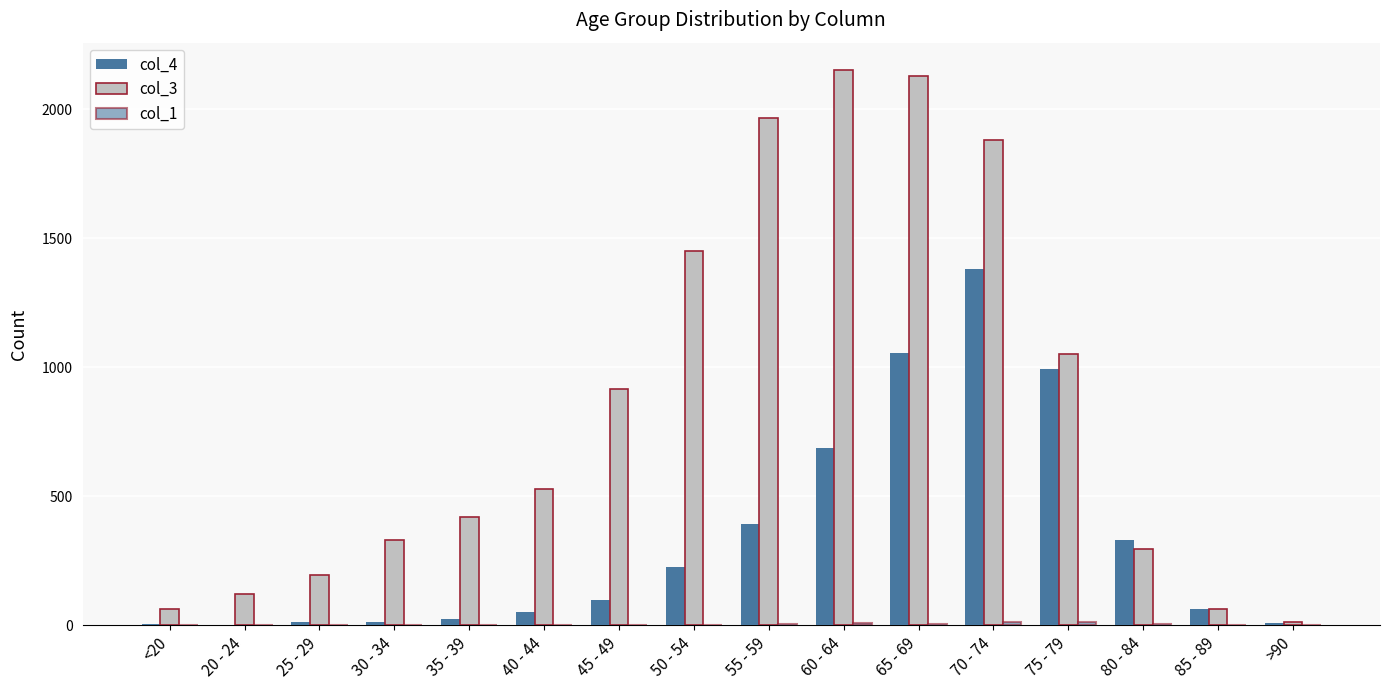

How many groups of bars are there?

16